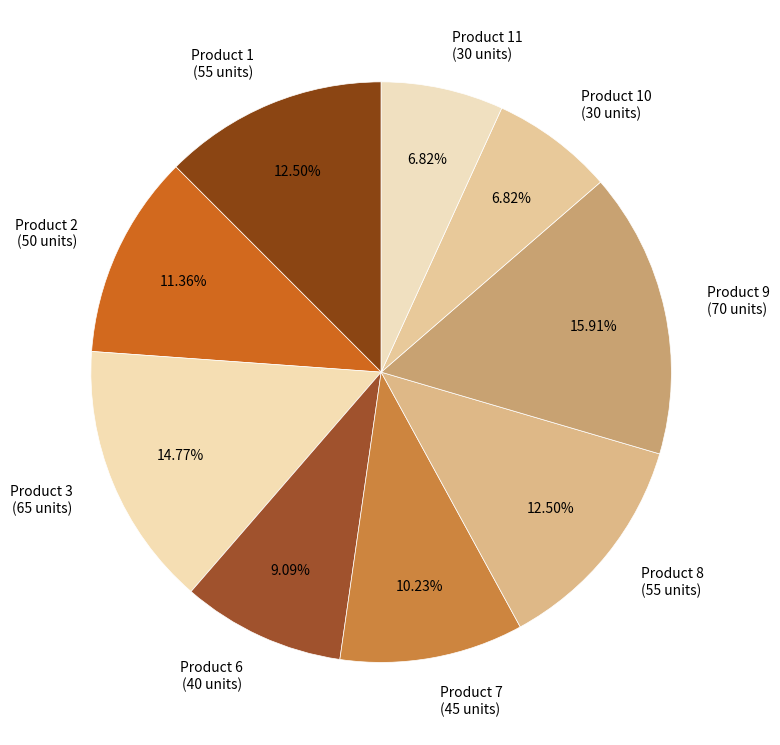

Between Product 9 (70 units) and Product 2 (50 units), which is larger?

Product 9 (70 units)